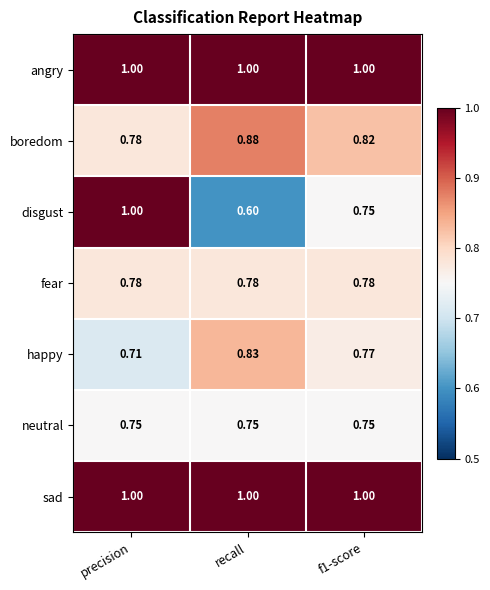

Count the number of data series in this chart.

7